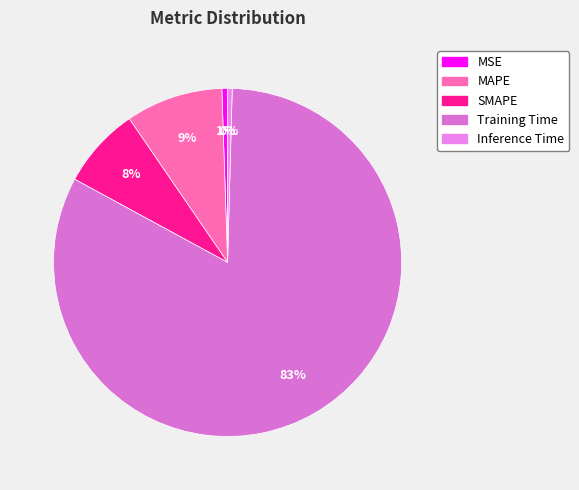

Which has a higher value, SMAPE or MAPE?

MAPE